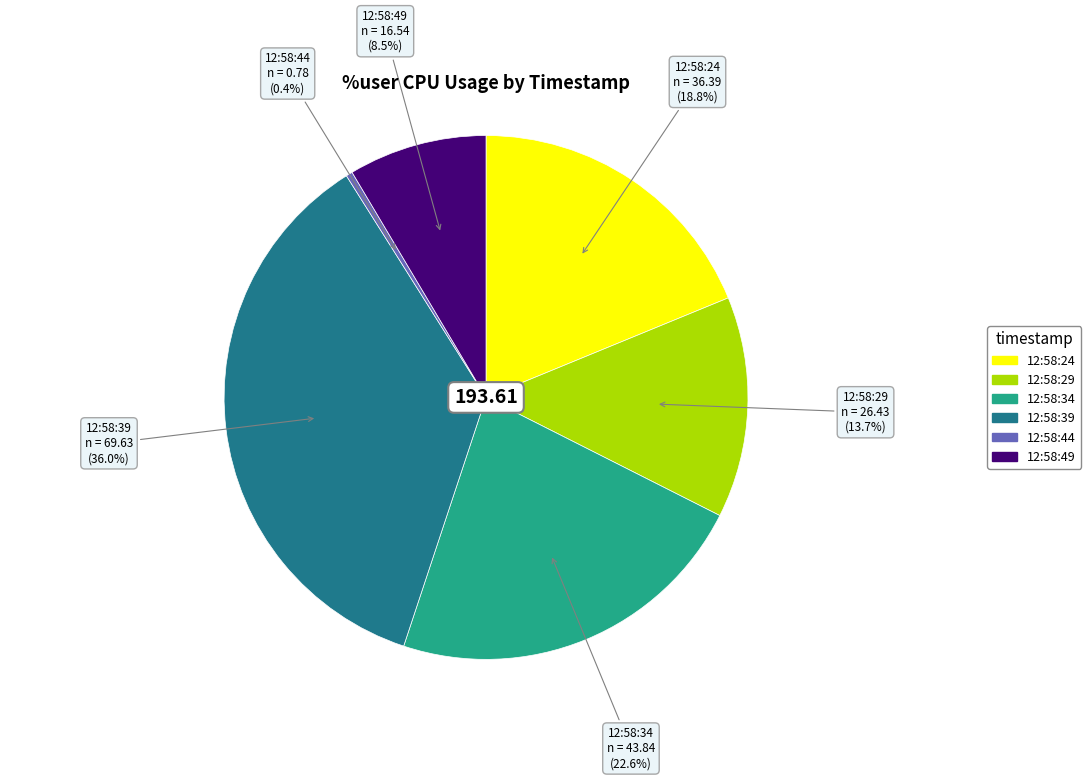

Which category has the biggest portion of the pie?

12:58:39